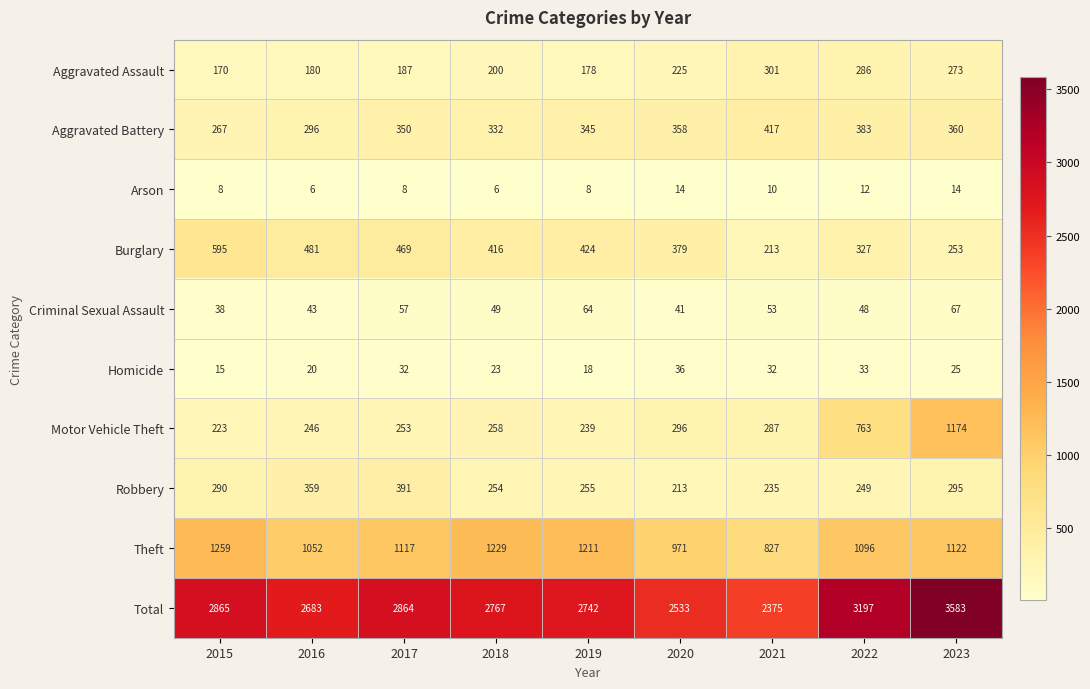

What is the difference between the maximum and minimum values in the Homicide series?

21